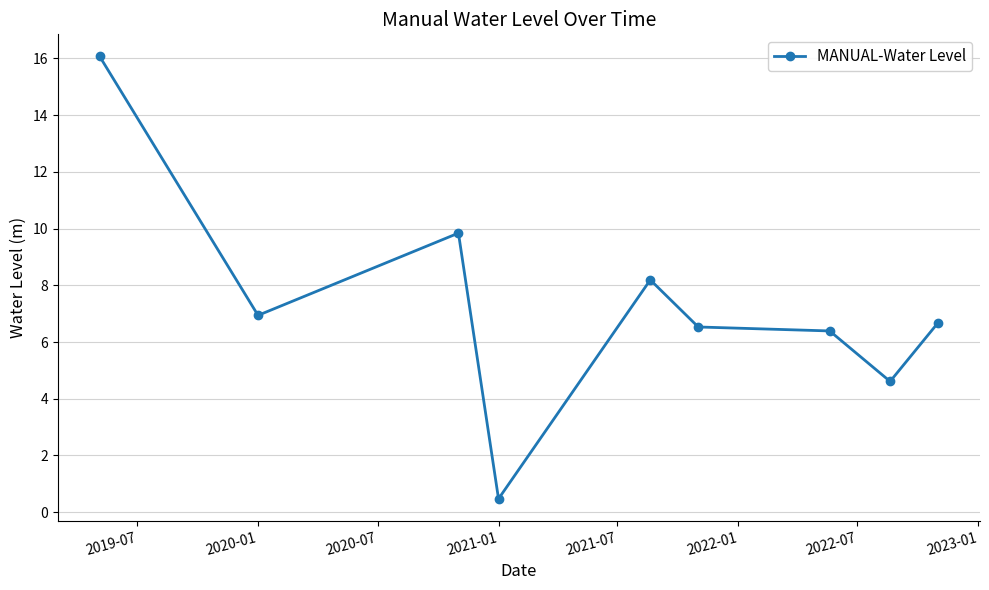

What is the maximum value shown in the chart?

16.1